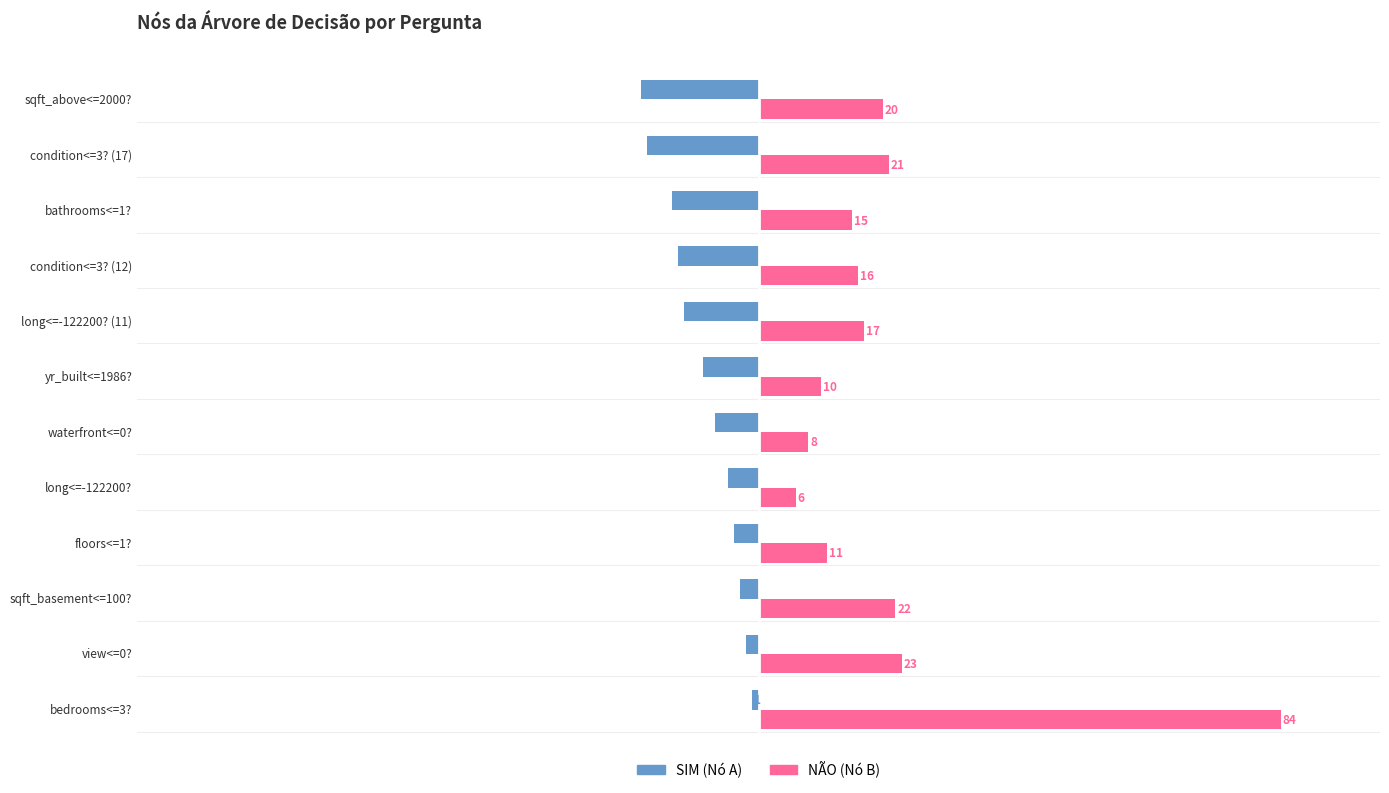

What is the difference between the highest and lowest values at condition<=3? (17)?

39